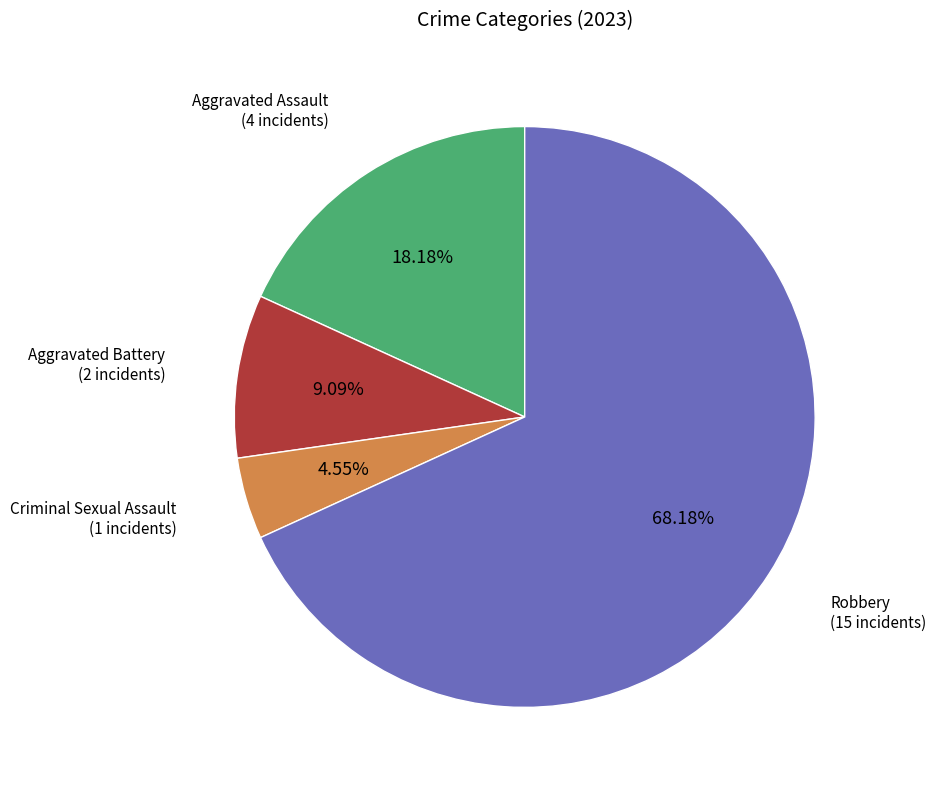

Which category has the biggest portion of the pie?

Robbery